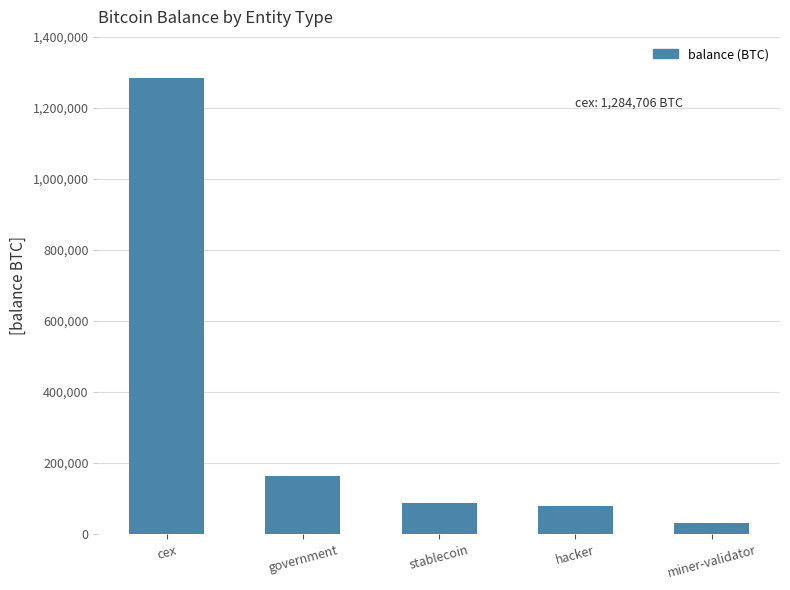

What is the average value?

329331.1